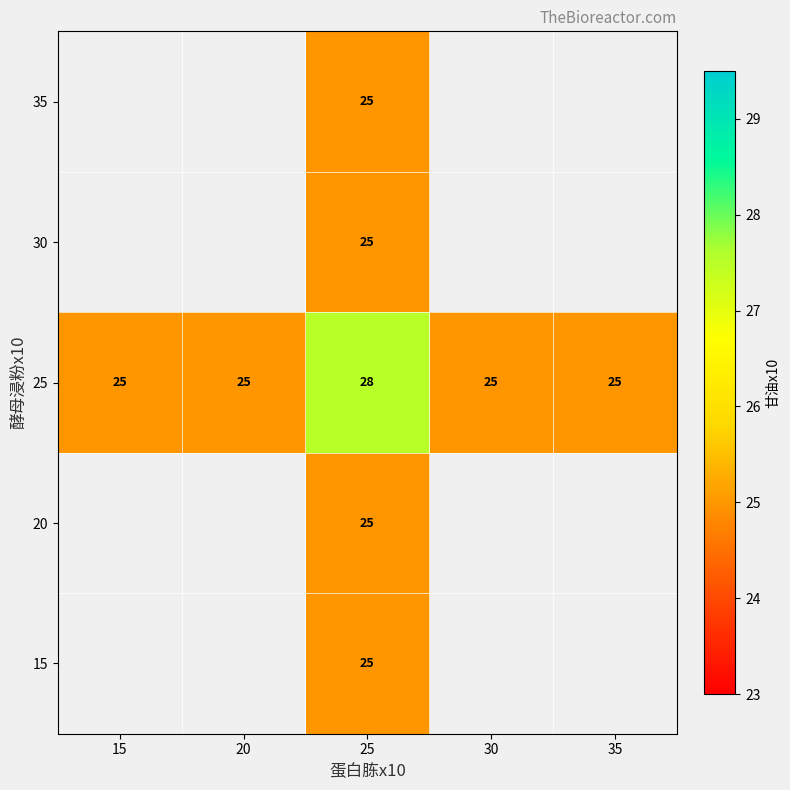

How many data points in 25 are above 25?

1